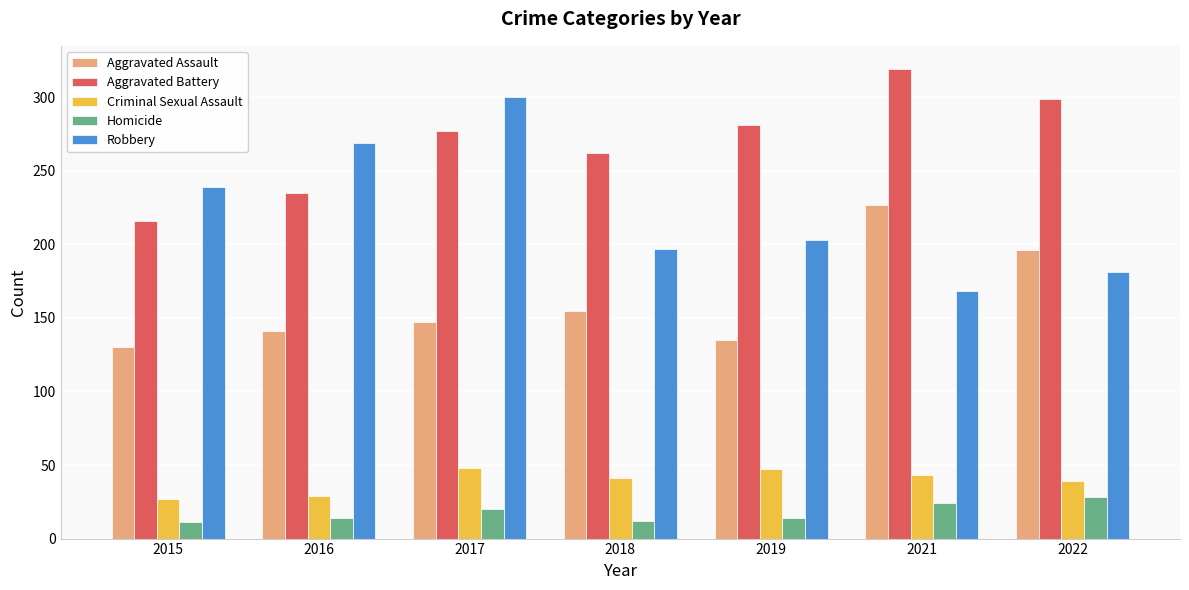

What value does the Robbery series have at 2018?

197